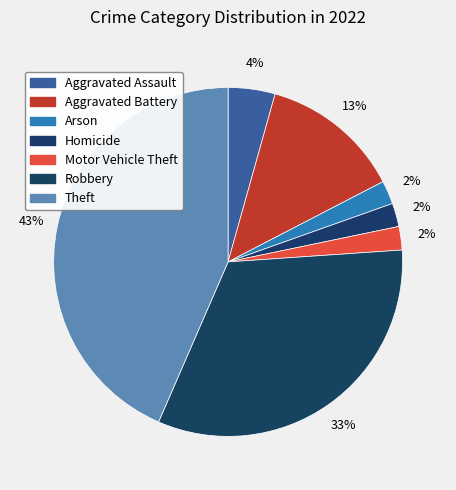

Is it true that Arson is 2% of the pie?

True